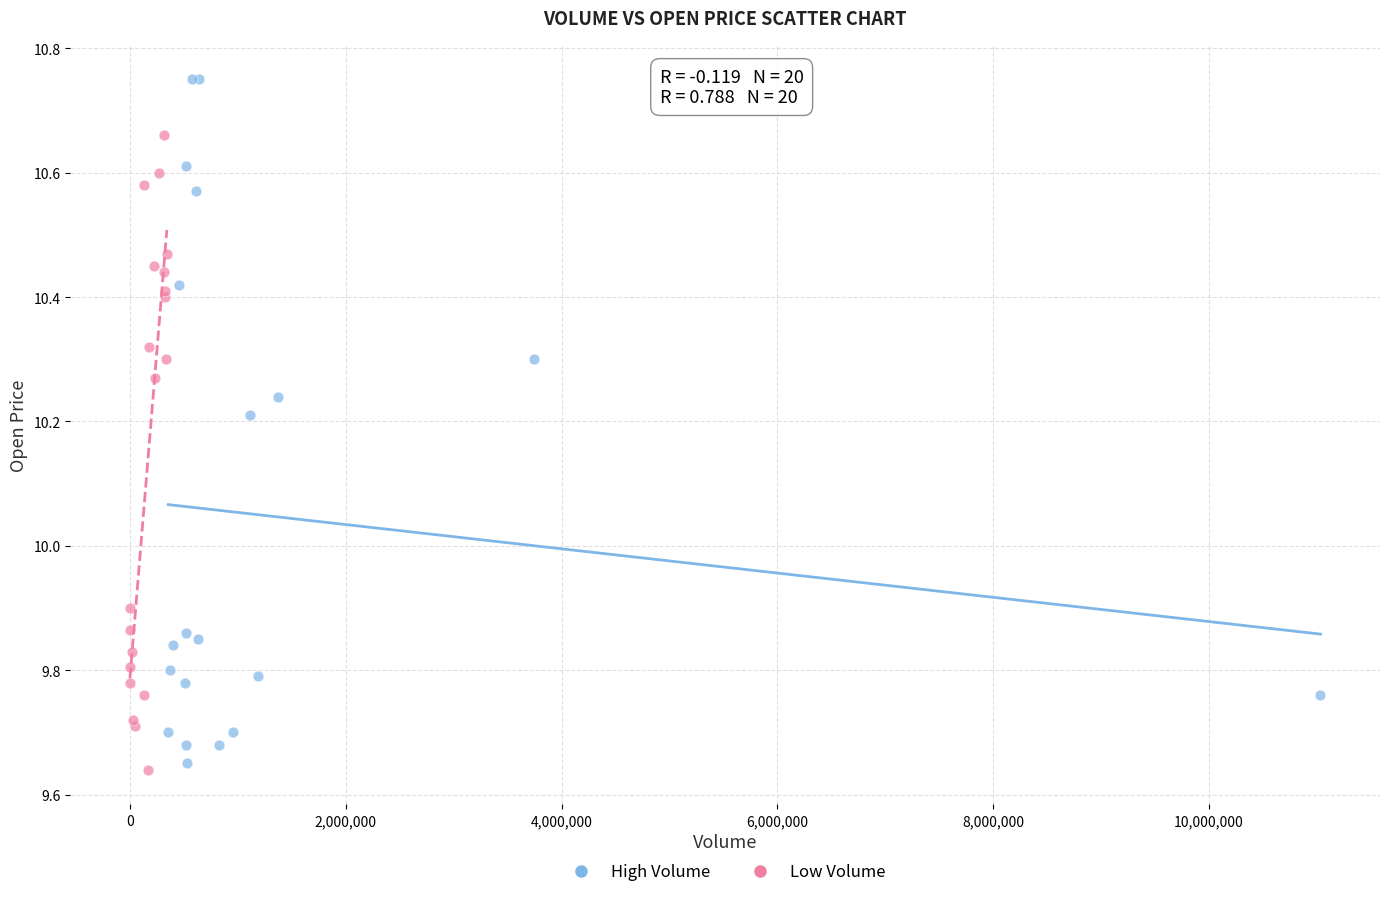

Which series has the largest Y range (max minus min)?

High Volume